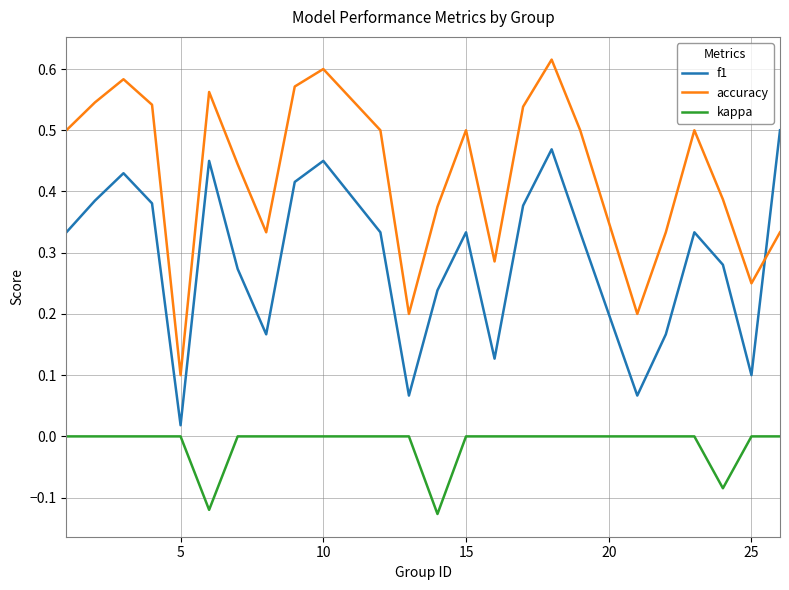

Rank the series by their maximum value, from highest to lowest.

accuracy, f1, kappa